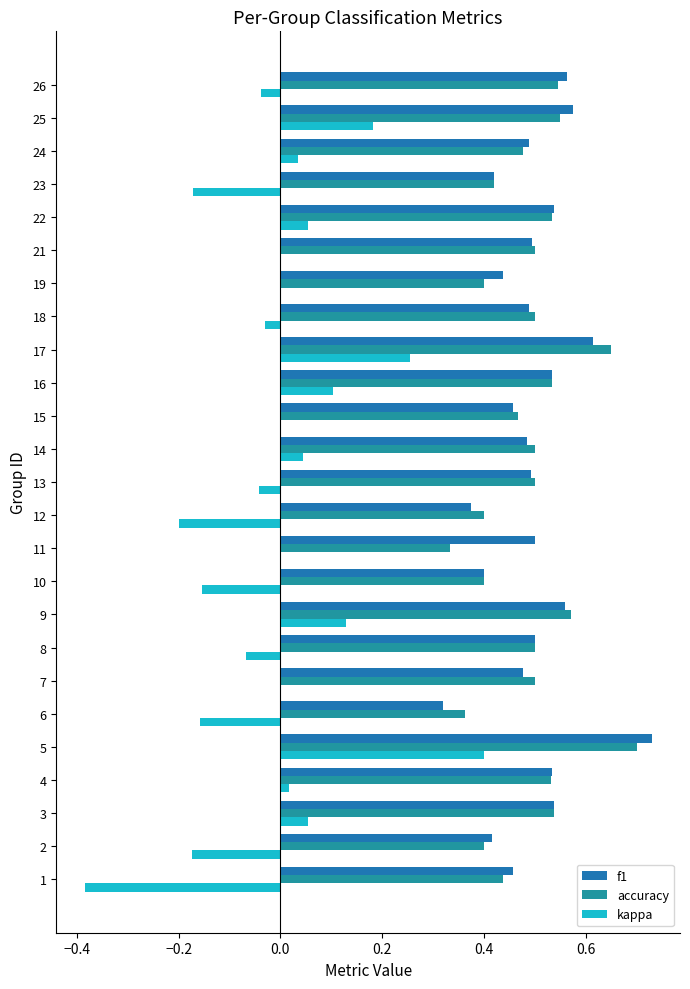

How many data points does each series have?

25